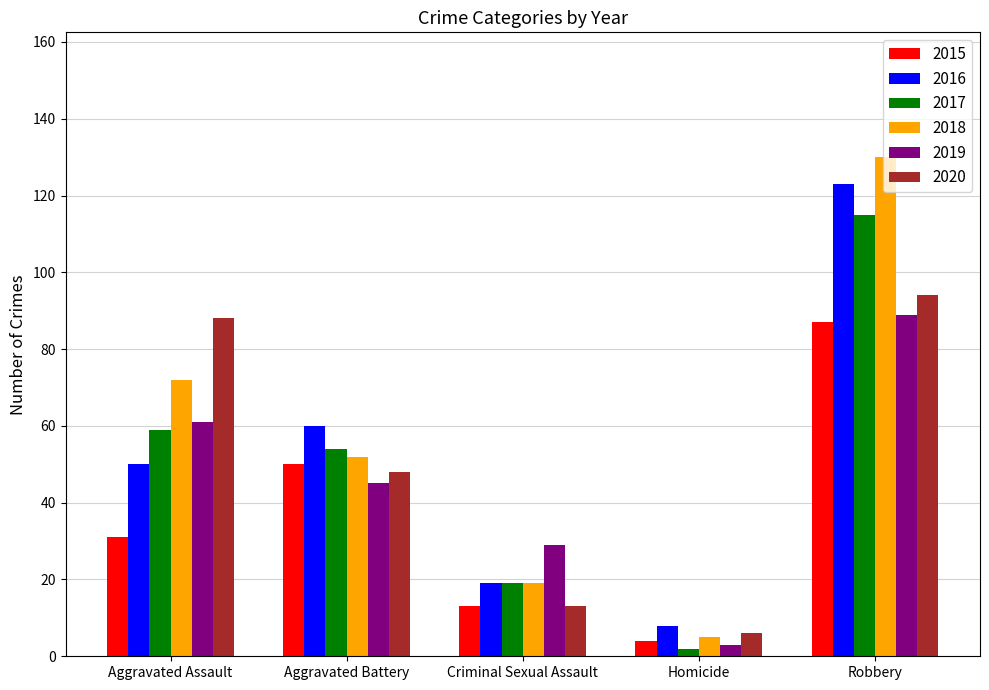

At which category is the sum across all series the highest?

Robbery